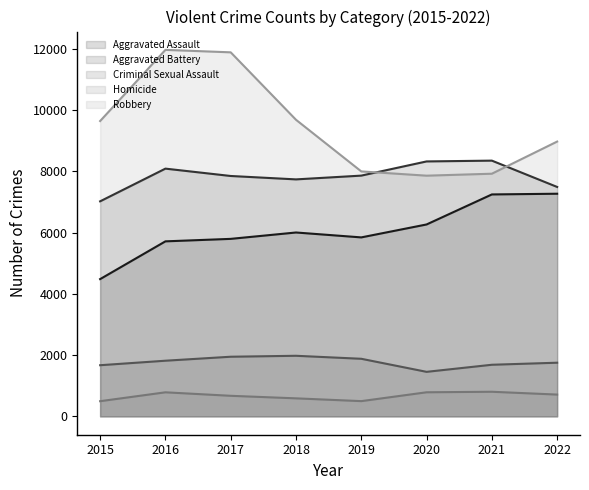

Reading left to right, transcribe all the data shown in this chart.

Aggravated Assault: 2015=4480	2016=5712	2017=5793	2018=6001	2019=5841	2020=6263	2021=7243	2022=7266
Aggravated Battery: 2015=7018	2016=8085	2017=7845	2018=7734	2019=7857	2020=8320	2021=8346	2022=7487
Criminal Sexual Assault: 2015=1670	2016=1817	2017=1947	2018=1978	2019=1880	2020=1454	2021=1685	2022=1752
Homicide: 2015=496	2016=786	2017=672	2018=589	2019=498	2020=787	2021=804	2022=712
Robbery: 2015=9638	2016=11960	2017=11880	2018=9679	2019=7994	2020=7855	2021=7919	2022=8968